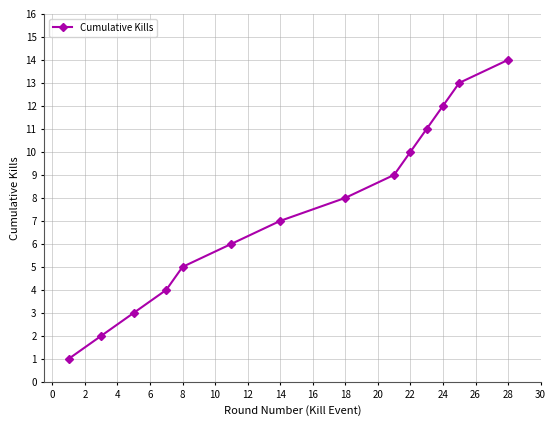

What is the smallest value displayed?

1